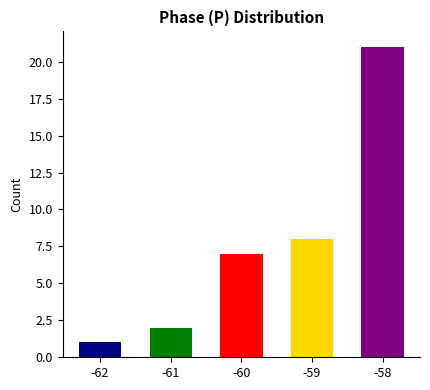

Read the value at -60, to the nearest 5.

5